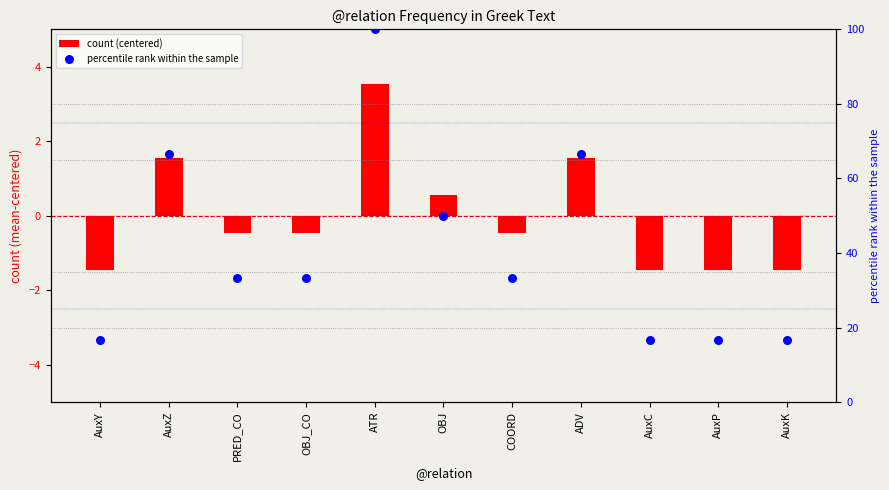

What is the total value across all series at OBJ?

50.5